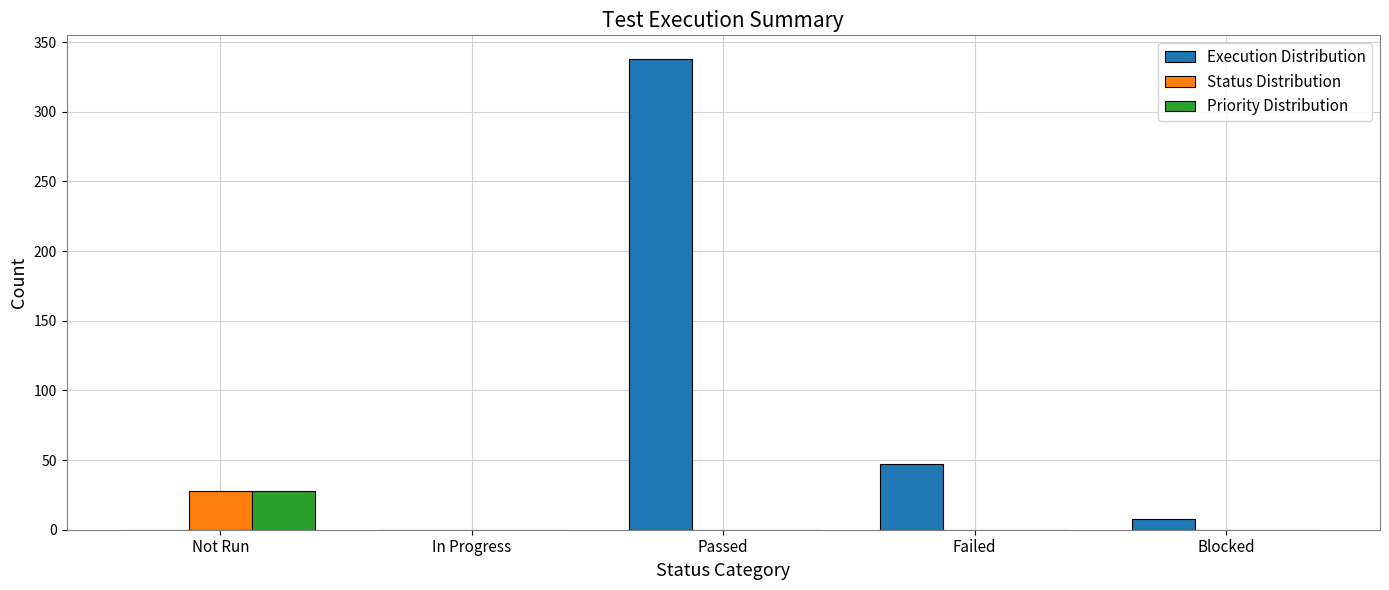

At which label does Execution Distribution reach its peak?

Passed